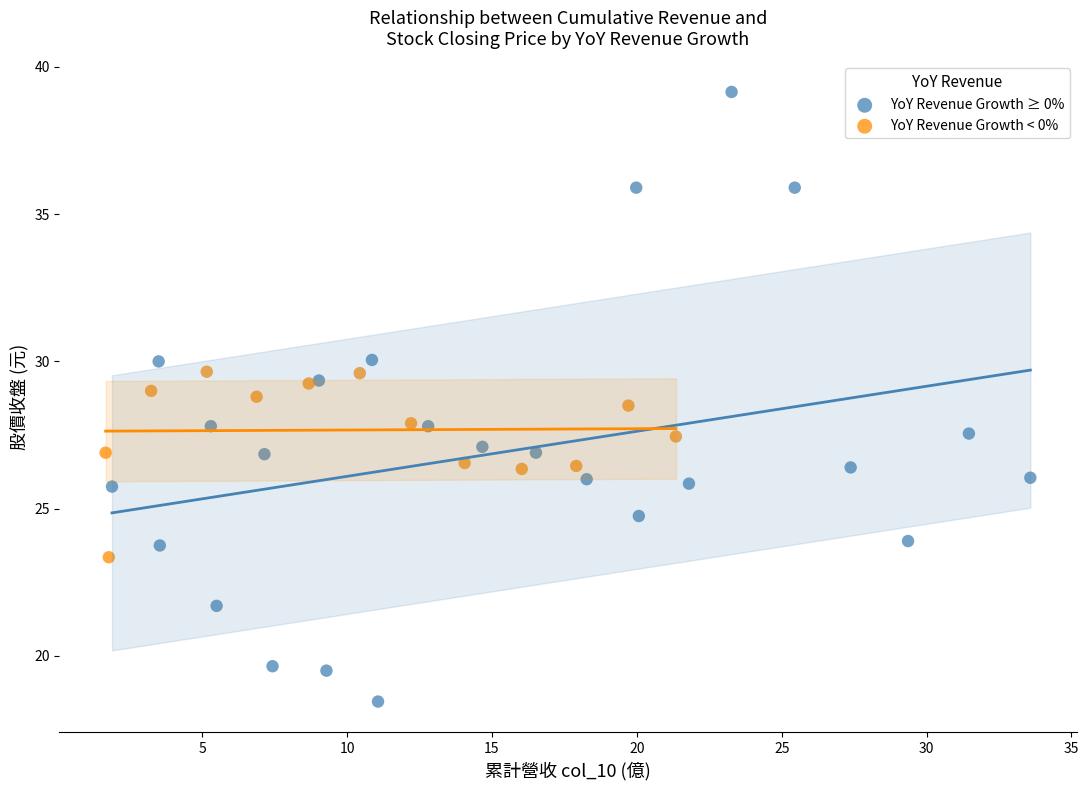

What are all the series names shown in the legend?

YoY Revenue Growth ≥ 0%, YoY Revenue Growth < 0%